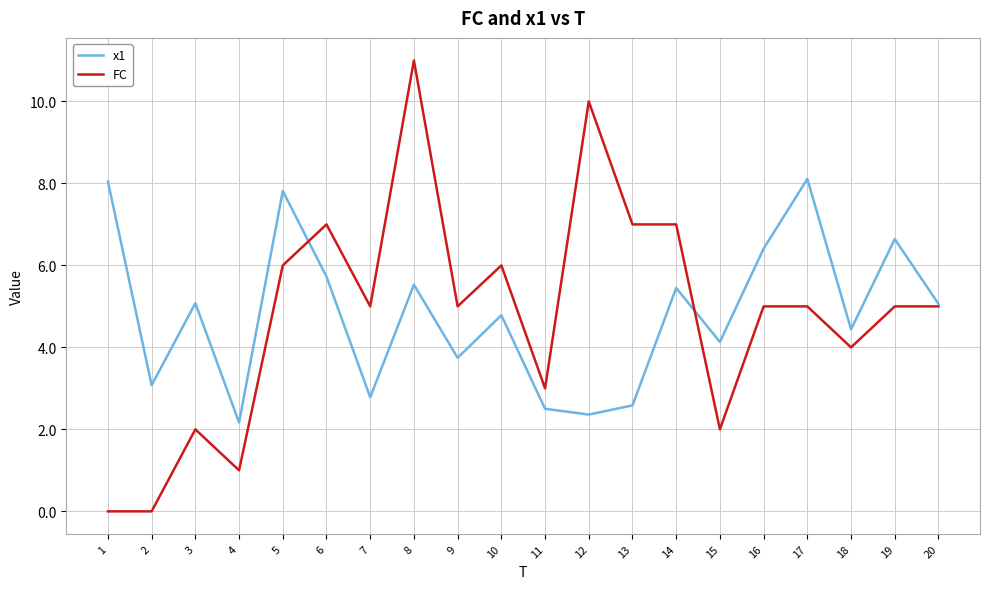

Which series has the largest range (max minus min)?

FC